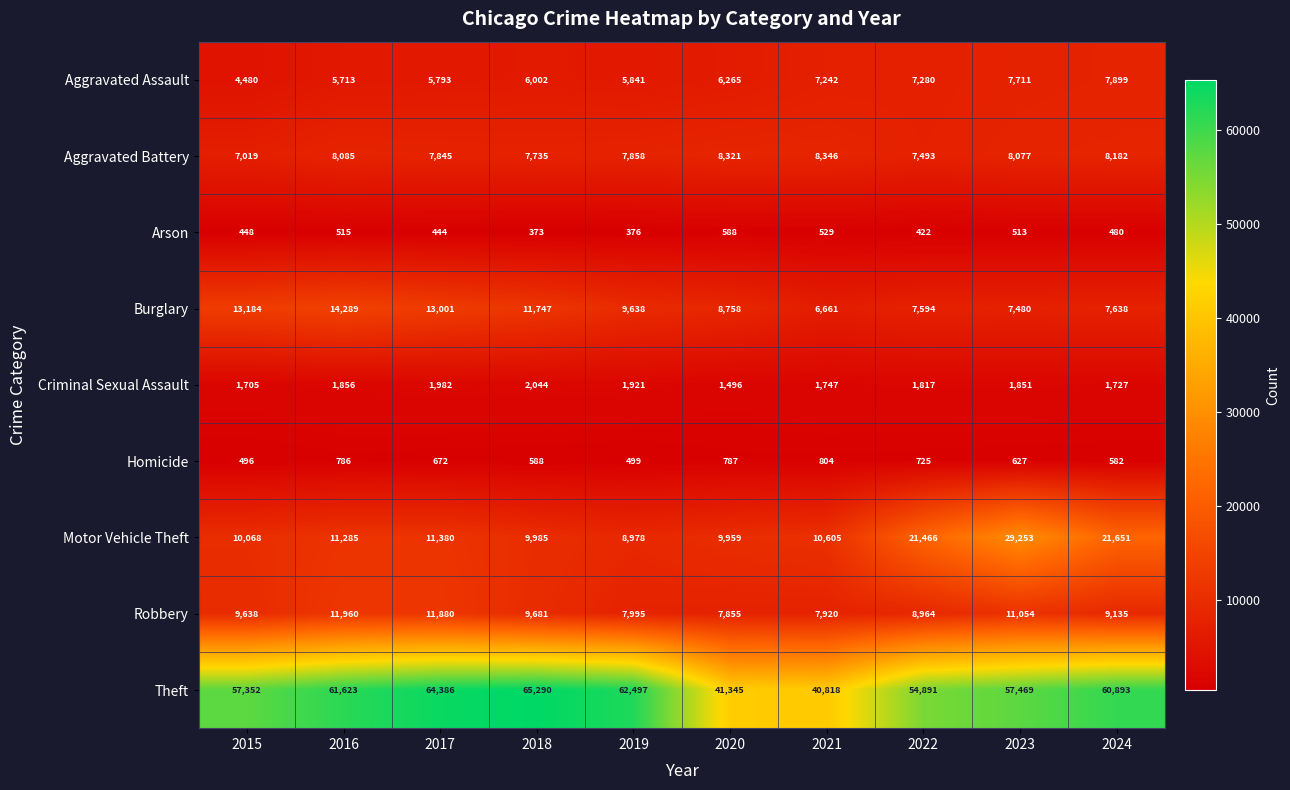

What is the average value of the Theft series?

56656